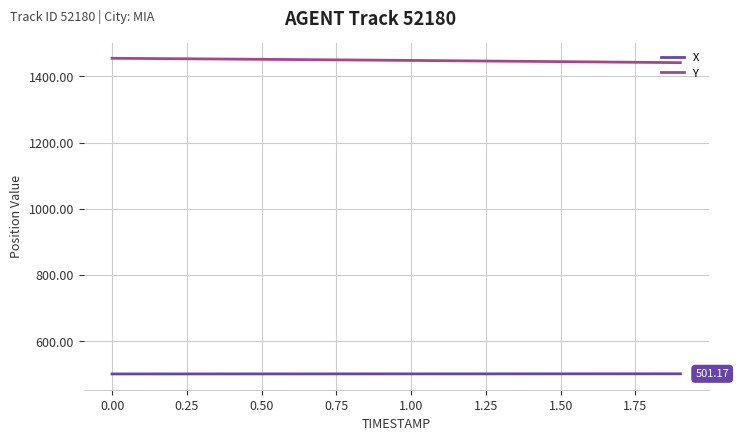

List the series in order of their peak value, highest first.

Y, X